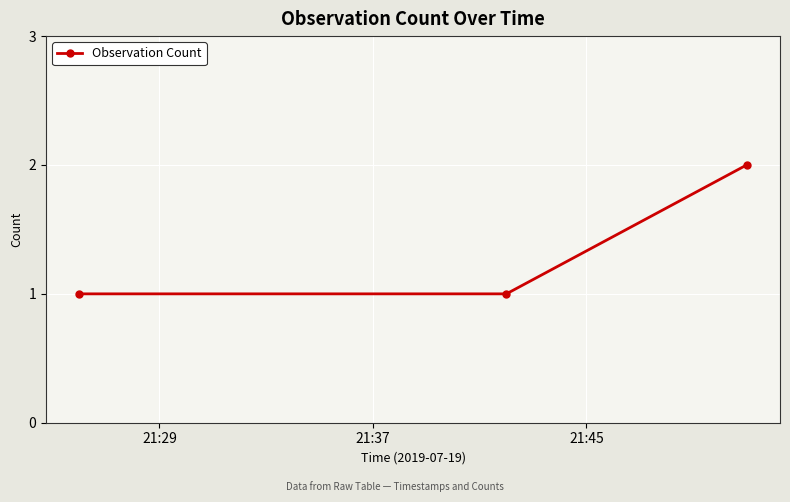

What is the sum of all values?

4